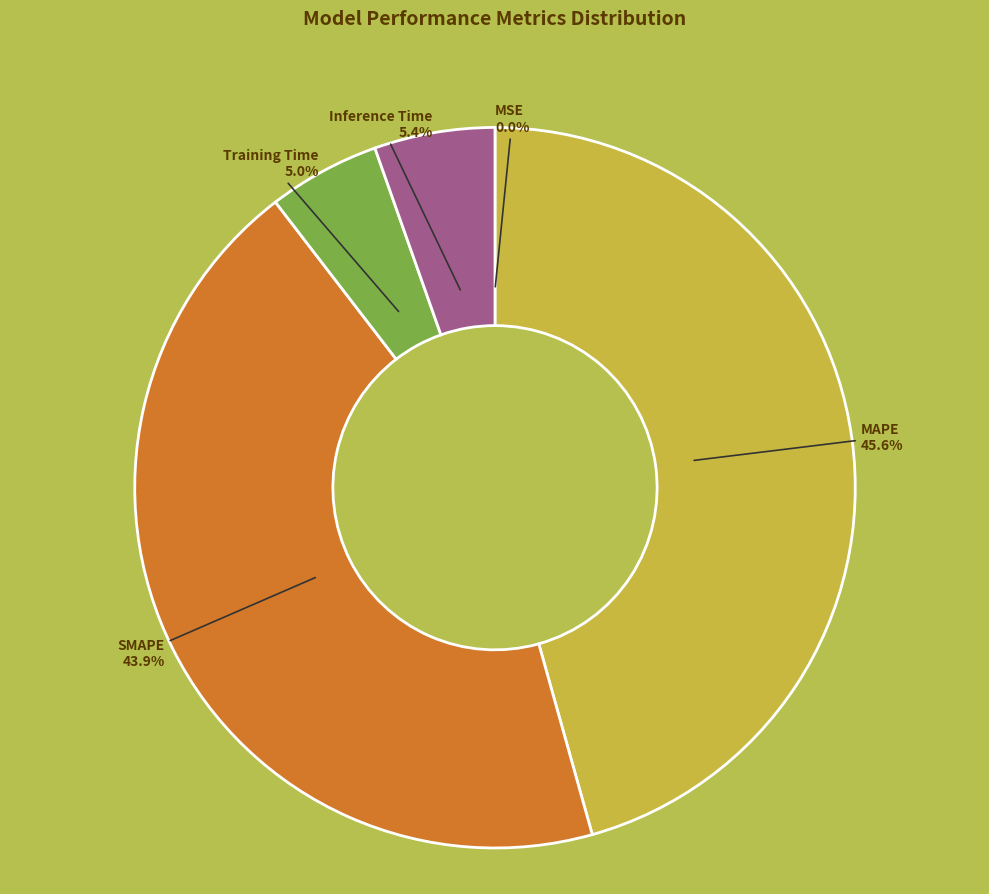

Which category has the biggest portion of the pie?

MAPE